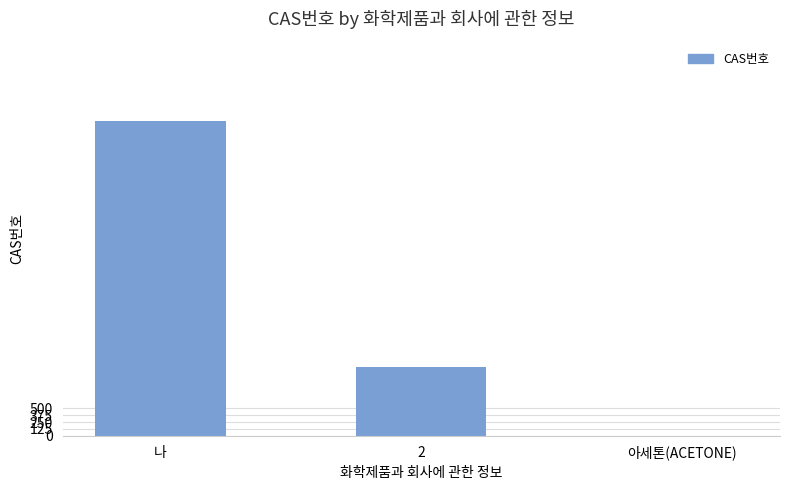

Between 아세톤(ACETONE) and 나, which is larger?

나